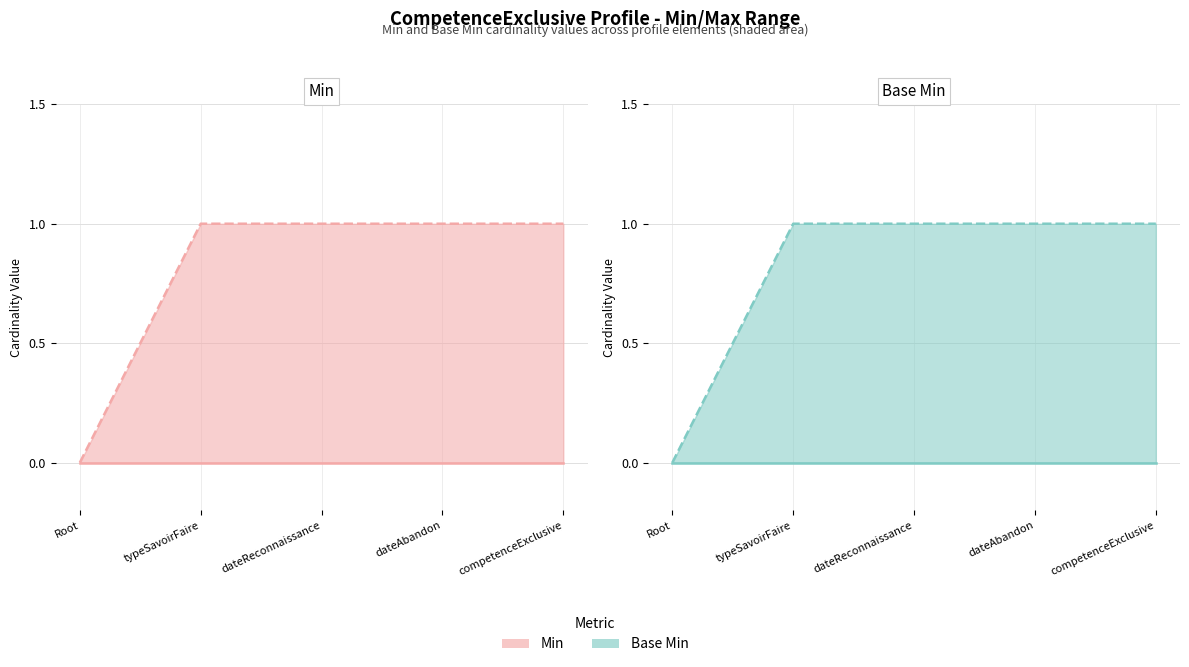

Is it true that Base Min upper equals 1 at typeSavoirFaire?

True